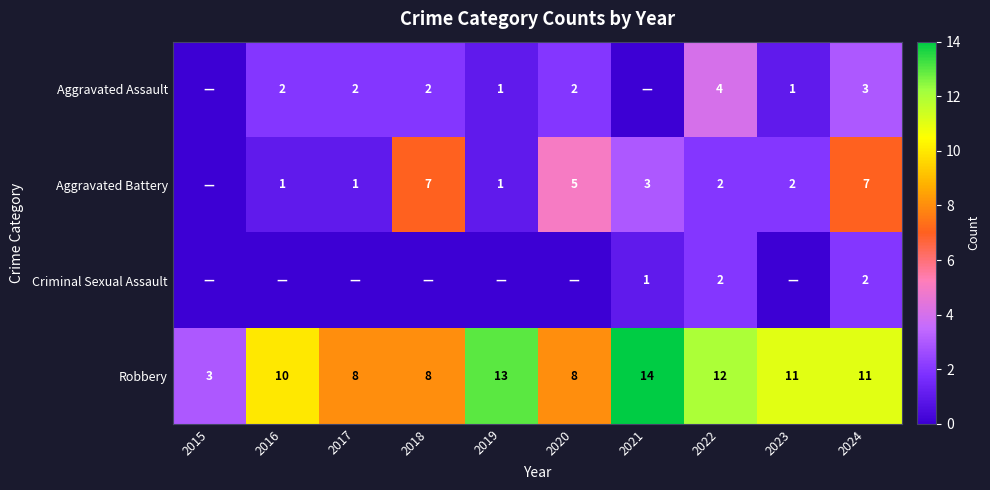

At which label does Robbery first exceed 11?

2019